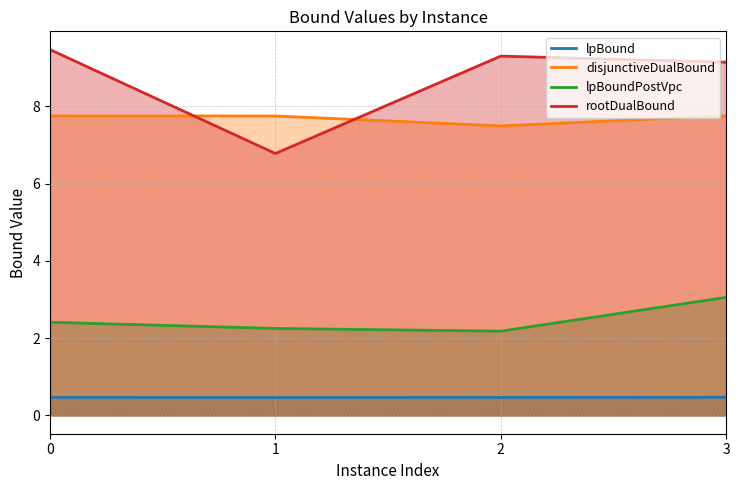

How many data points does each series have?

4